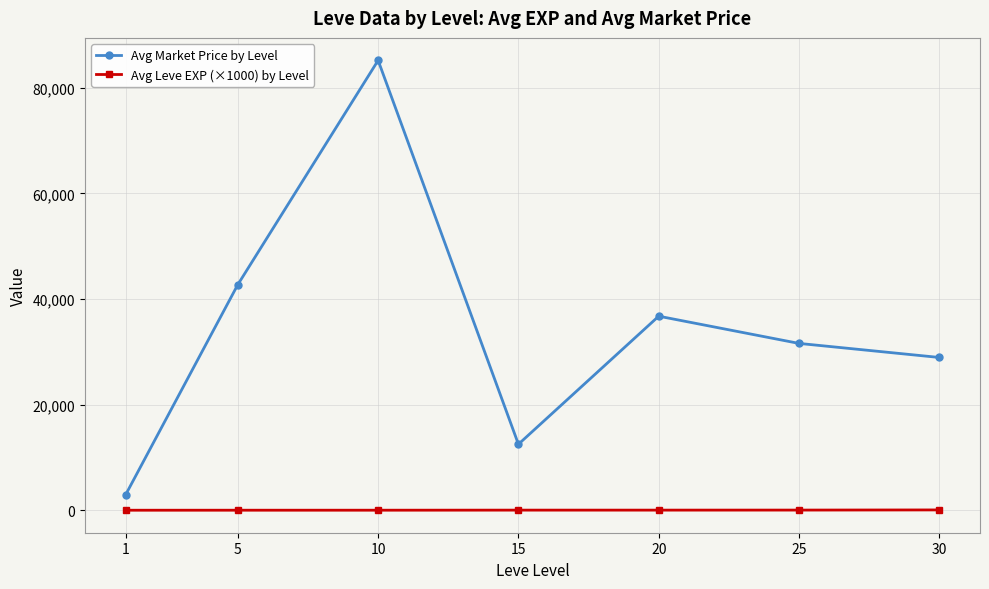

What is the difference between the maximum and second lowest values in the Avg Market Price by Level series?

72682.2